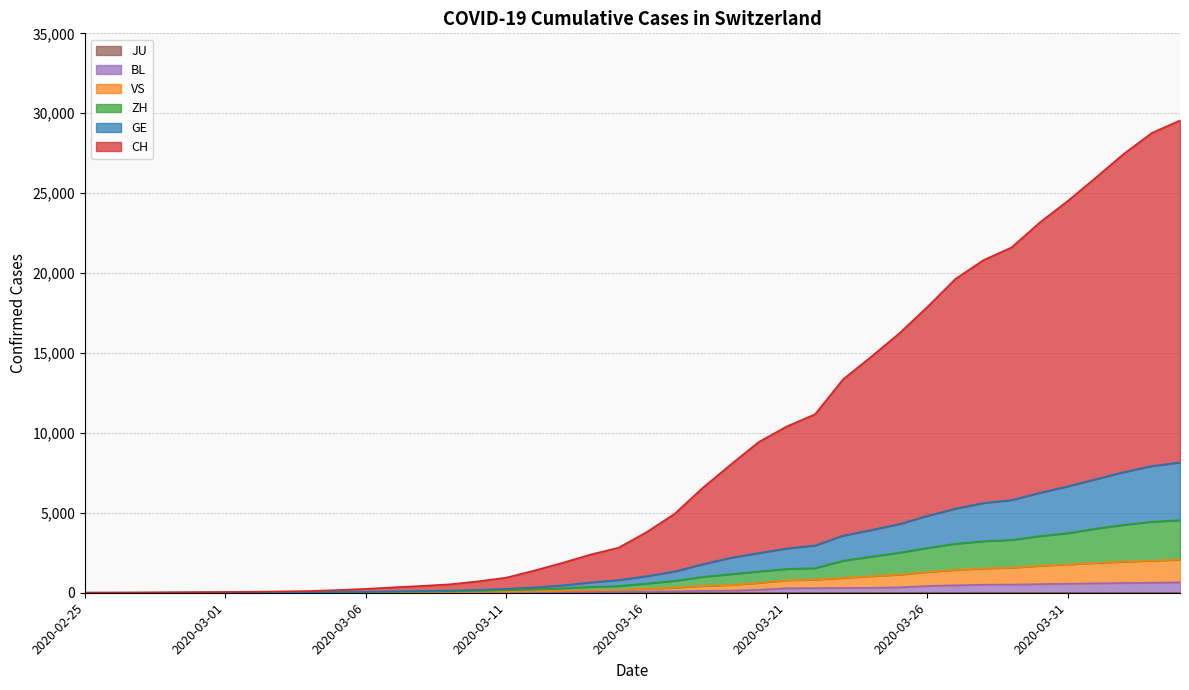

What is the difference between the highest and lowest values at 2020-03-06?

237